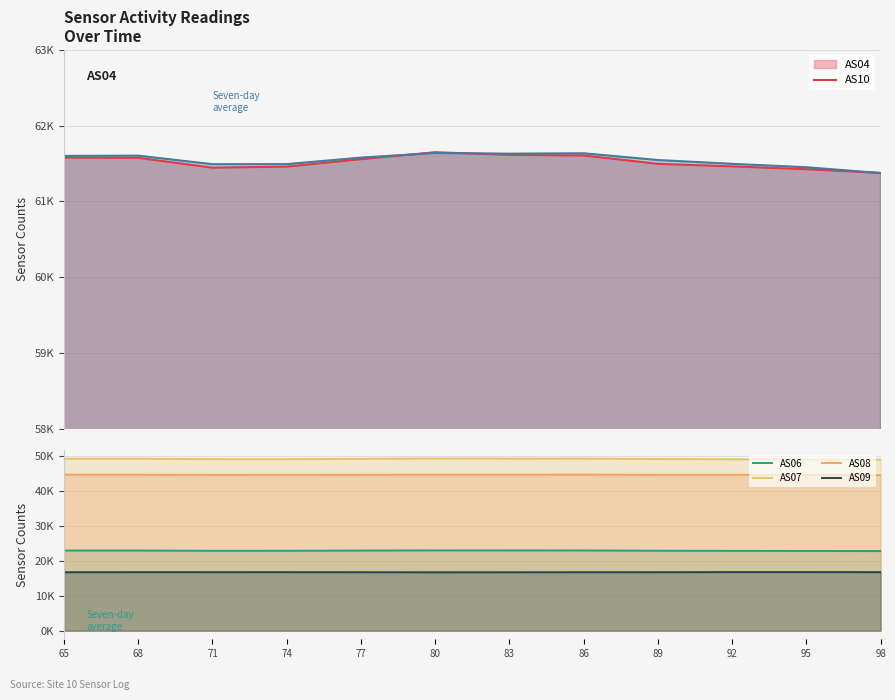

Rank the series by their maximum value, from highest to lowest.

AS04 (7-day avg), AS10 (7-day avg), AS07, AS08, AS06, AS09